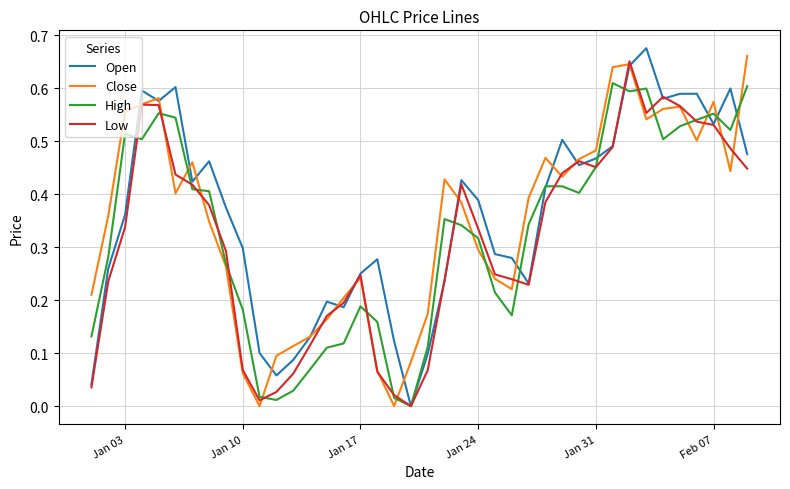

How many distinct data groups are displayed?

4